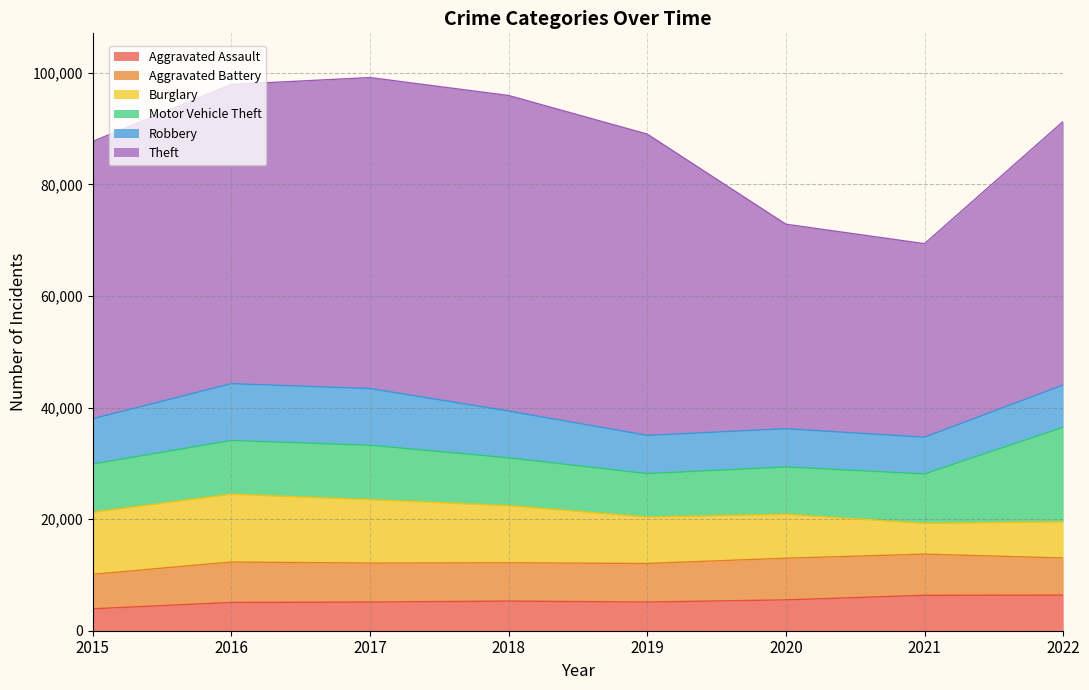

How many categories are shown in the chart?

8